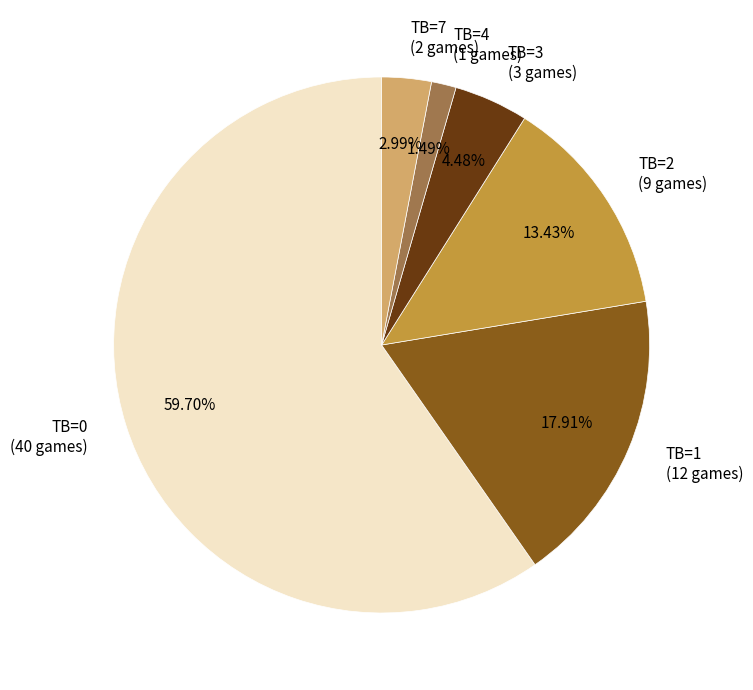

To the nearest percent, what is the difference between the TB=0 and TB=7 slice percentages?

57%